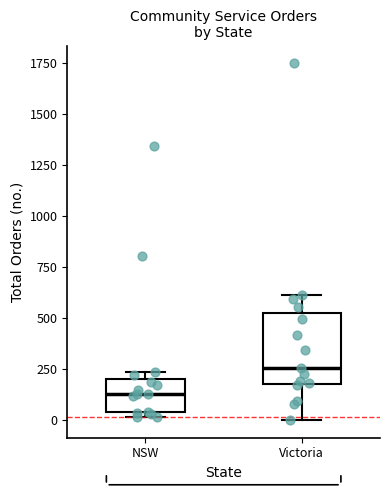

Reading left to right, transcribe this box plot: for each box, give where its median line is, the range the box spans, and where its two whiskers end, as read against the y-axis. The values are not printed on the chart, so give them approximately, as read against the axis.

NSW: median 150, box 50 to 200, whiskers 0 to 250
Victoria: median 250, box 200 to 500, whiskers 0 to 600